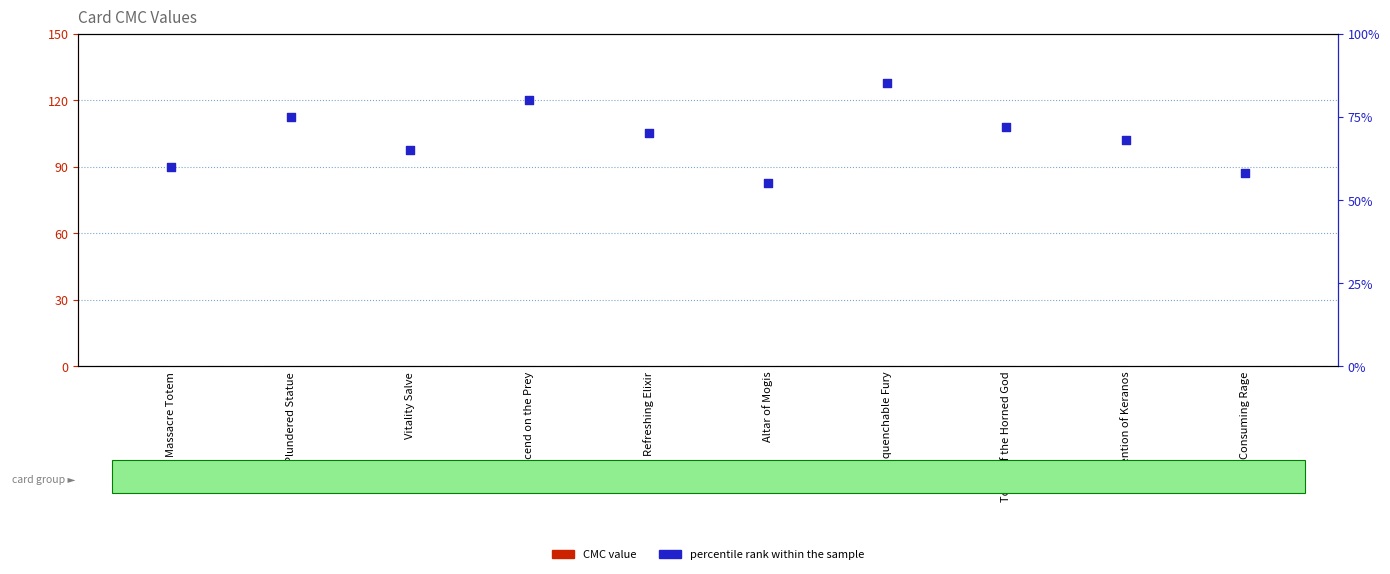

Which series reaches the minimum Y coordinate?

CMC